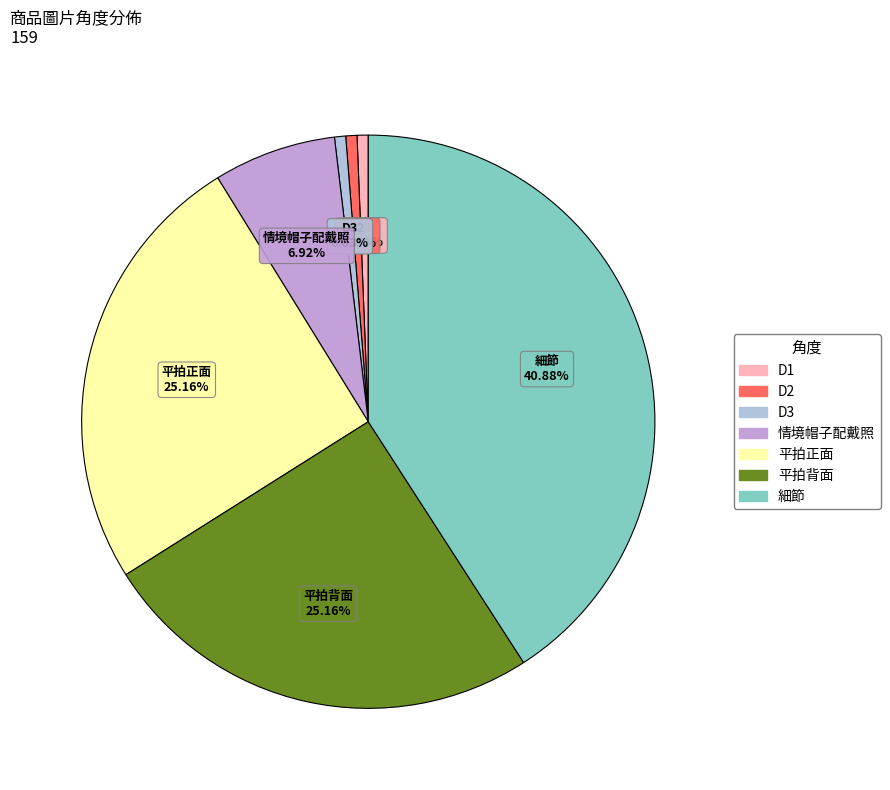

To the nearest percent, what percentage of the pie is 情境帽子配戴照?

7%